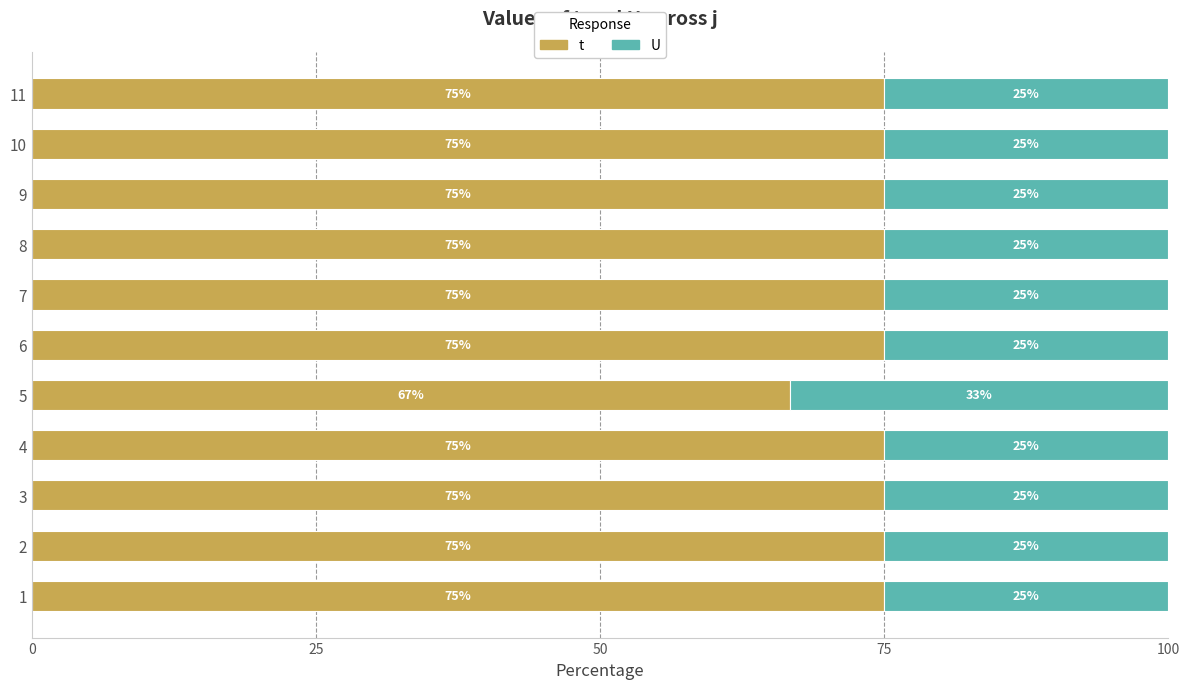

Rank the series at 1 from highest to lowest value.

t, U